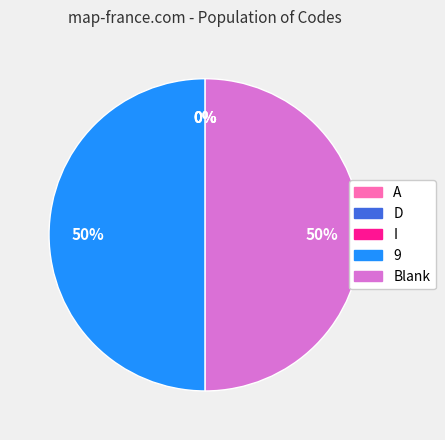

What percentage is the 9 slice, to the nearest percent?

50%